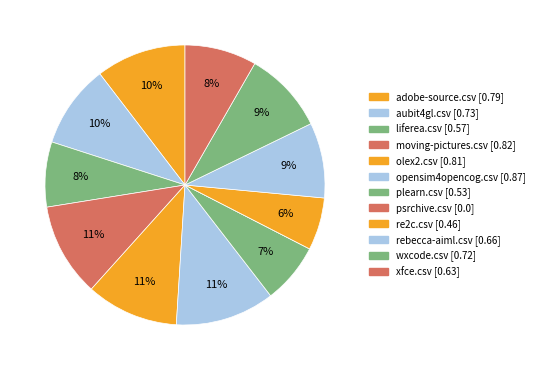

To the nearest percent, what is the difference between the psrchive.csv and opensim4opencog.csv slice percentages?

11%